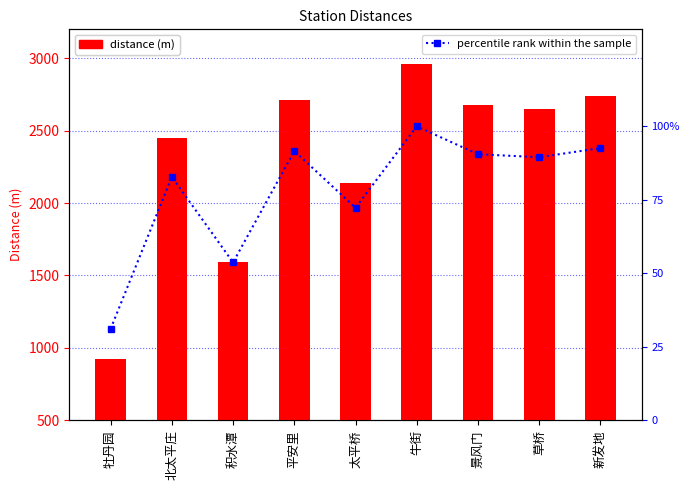

At which label does col_2 reach its peak?

牛街